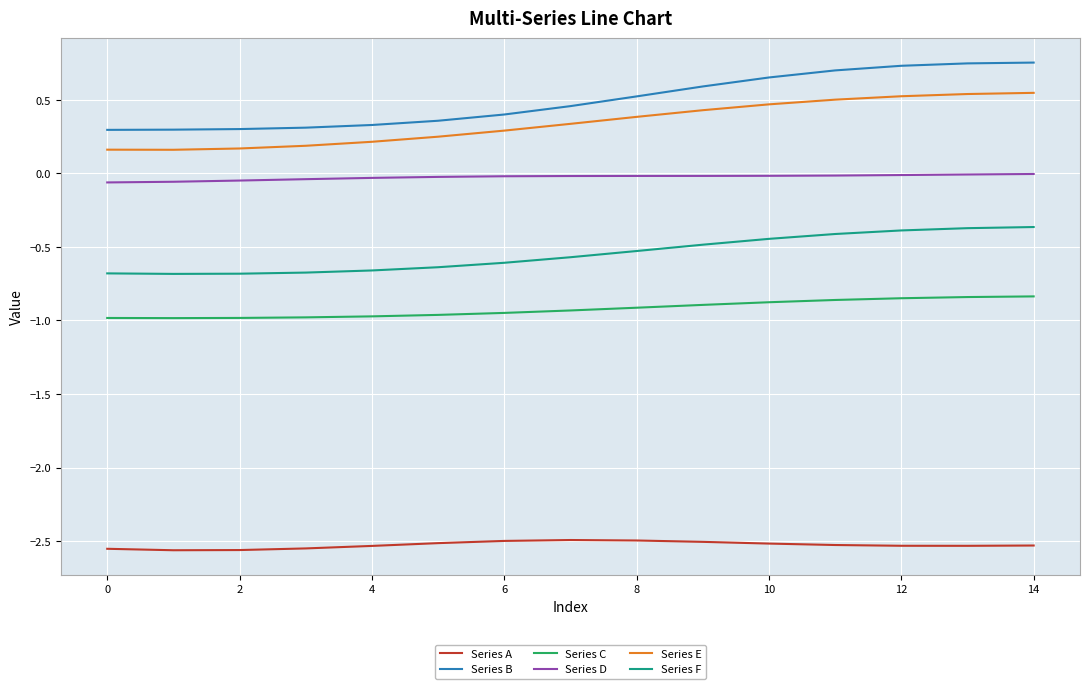

Rank the series by their maximum value, from highest to lowest.

Series B, Series E, Series D, Series F, Series C, Series A